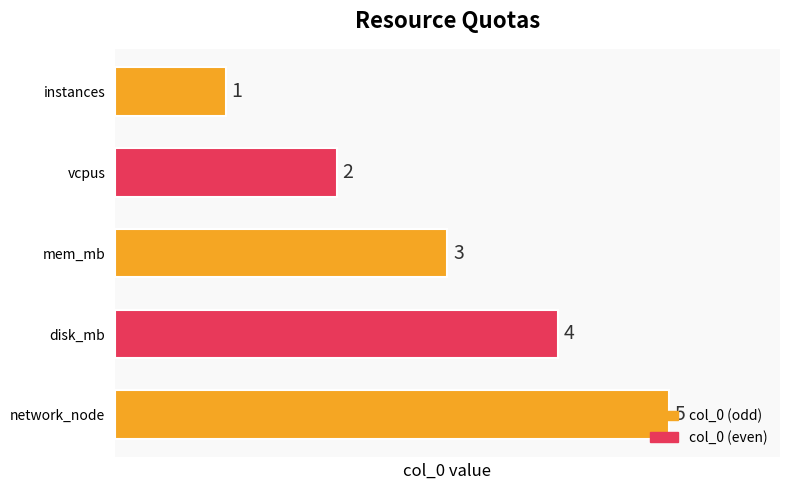

How many bars are there in total?

5